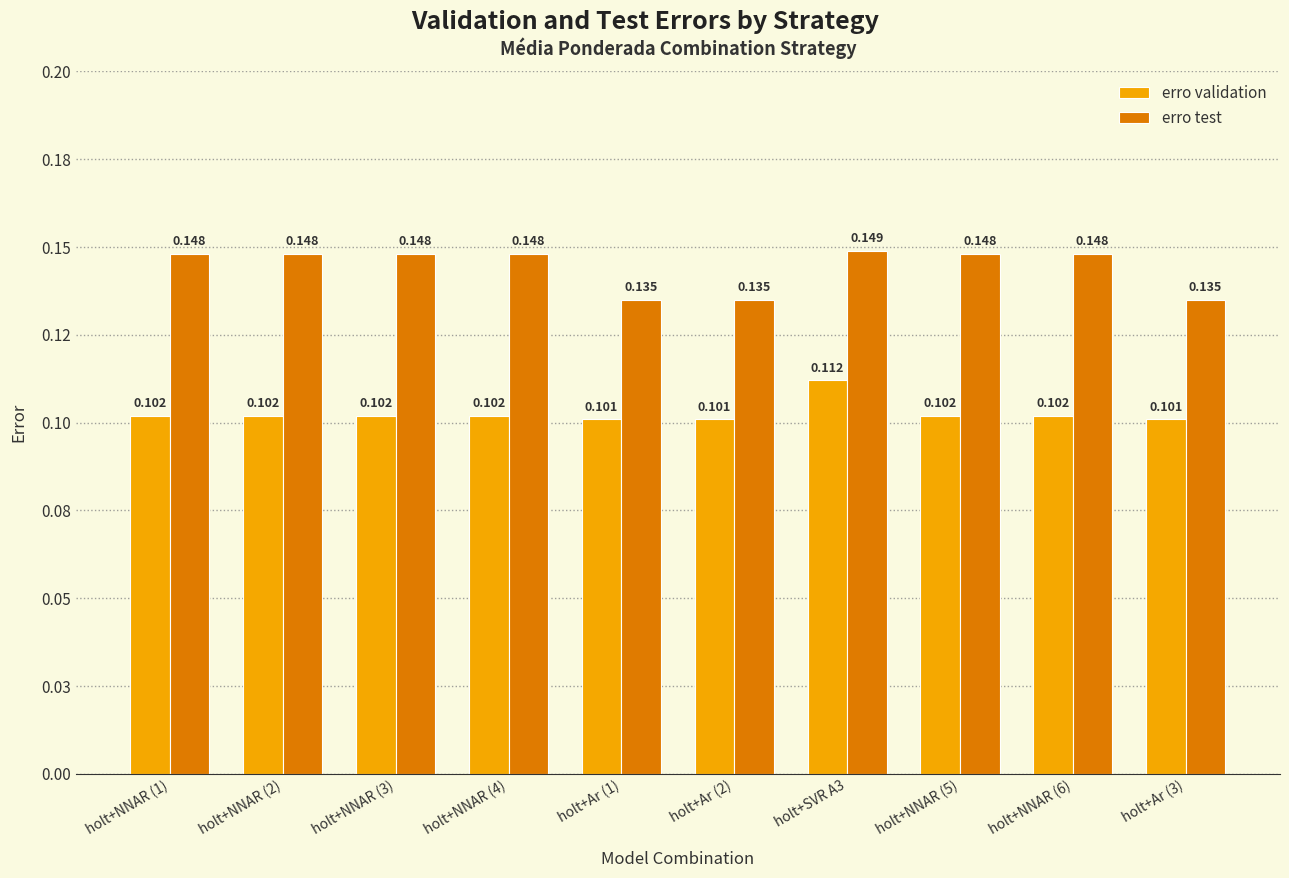

Reading left to right, what are all the values shown in this chart?

erro validation: holt+NNAR (1)=0.1	holt+NNAR (2)=0.1	holt+NNAR (3)=0.1	holt+NNAR (4)=0.1	holt+Ar (1)=0.1	holt+Ar (2)=0.1	holt+SVR A3=0.1	holt+NNAR (5)=0.1	holt+NNAR (6)=0.1	holt+Ar (3)=0.1
erro test: holt+NNAR (1)=0.1	holt+NNAR (2)=0.1	holt+NNAR (3)=0.1	holt+NNAR (4)=0.1	holt+Ar (1)=0.1	holt+Ar (2)=0.1	holt+SVR A3=0.1	holt+NNAR (5)=0.1	holt+NNAR (6)=0.1	holt+Ar (3)=0.1